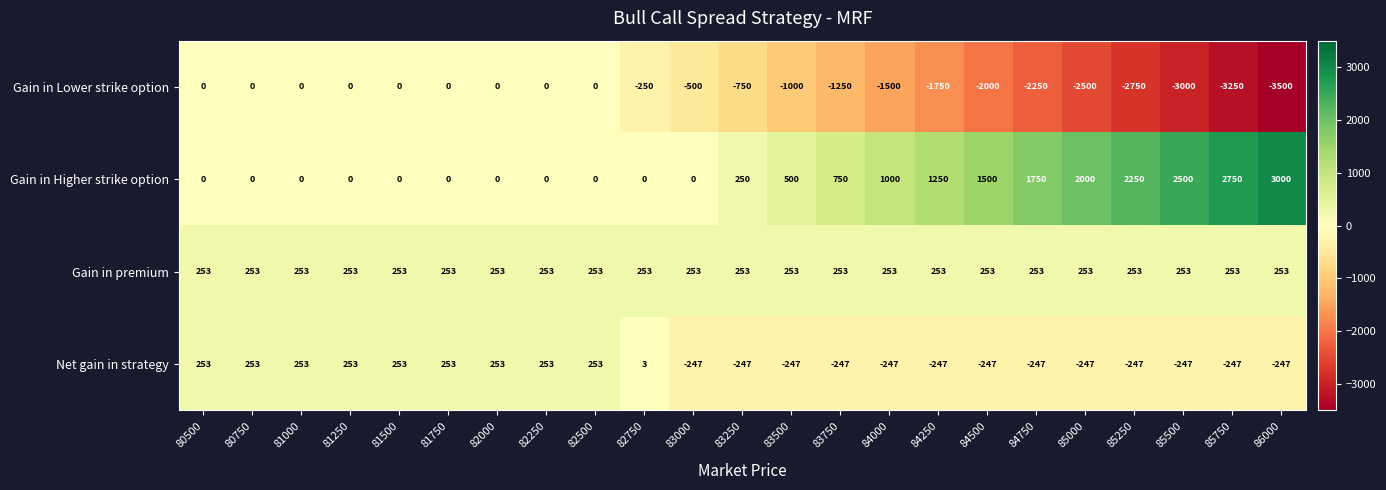

Rank the series at 83250 from lowest to highest value.

Gain in Lower strike option, Net gain in strategy, Gain in Higher strike option, Gain in premium